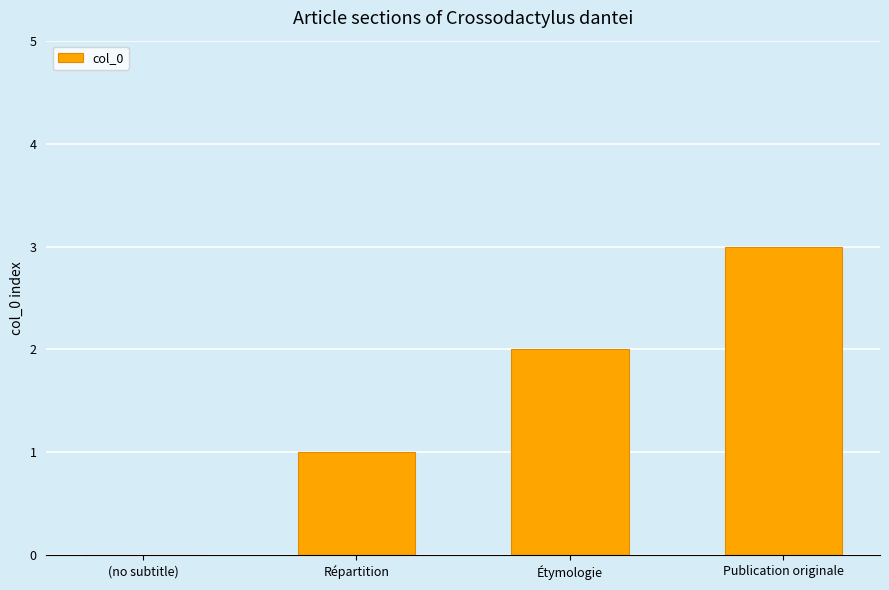

Which label corresponds to the largest value in the chart?

Publication originale